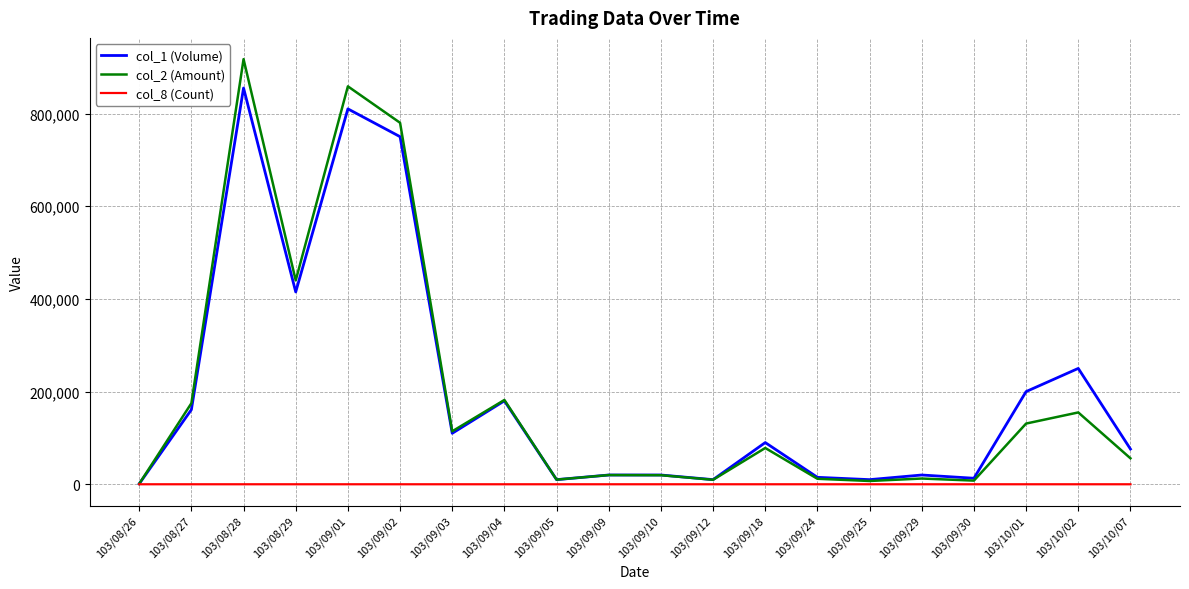

What value does the col_8 (Count) series have at 103/09/30?

2